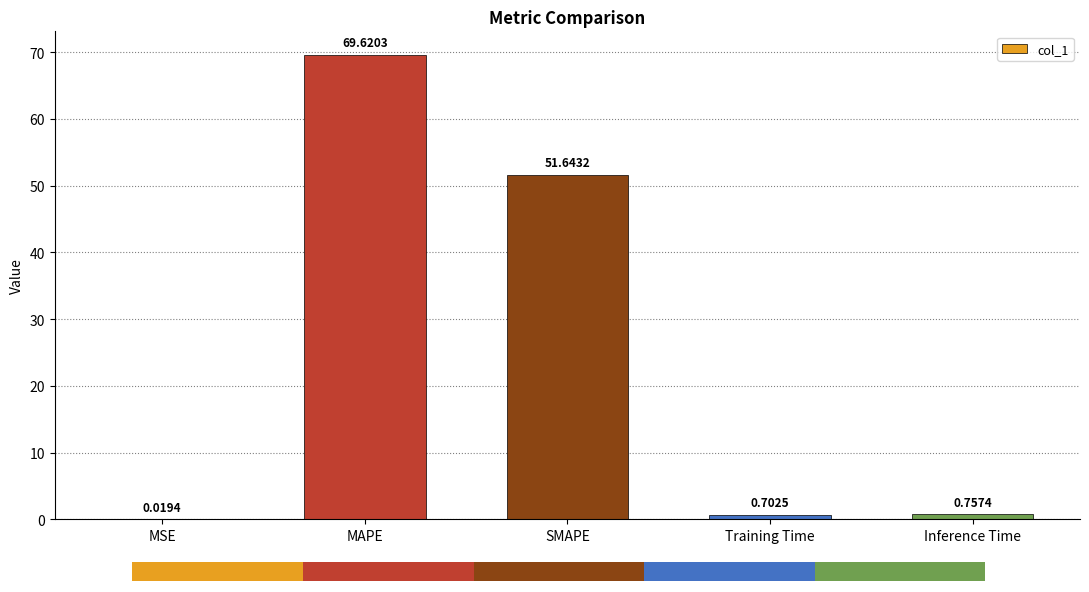

Between MSE and Inference Time, which is larger?

Inference Time